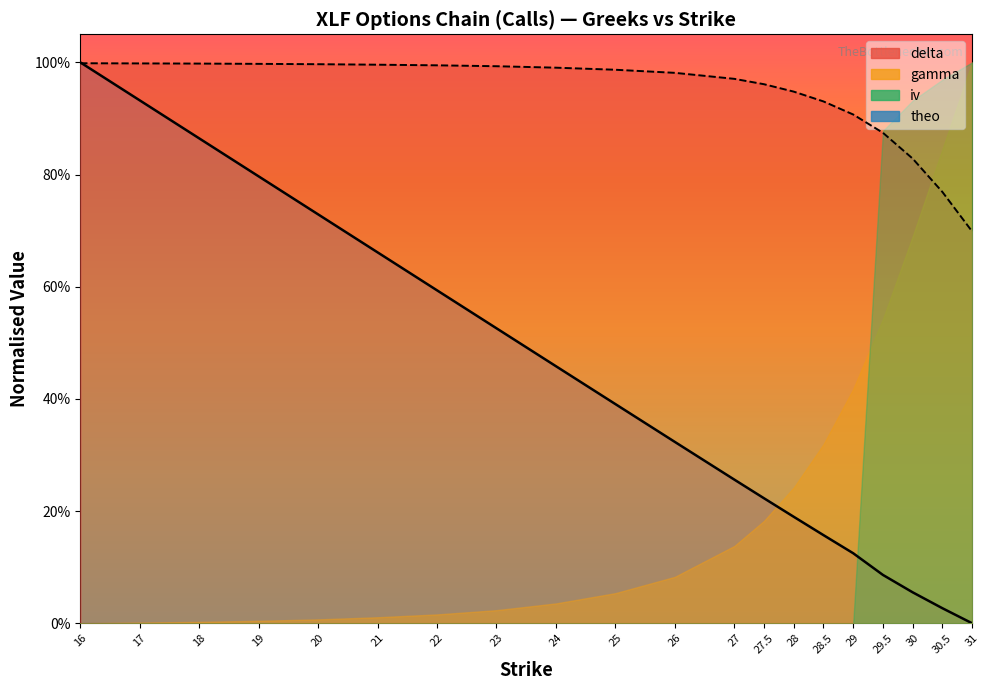

How many intersections are there between theo and delta?

1